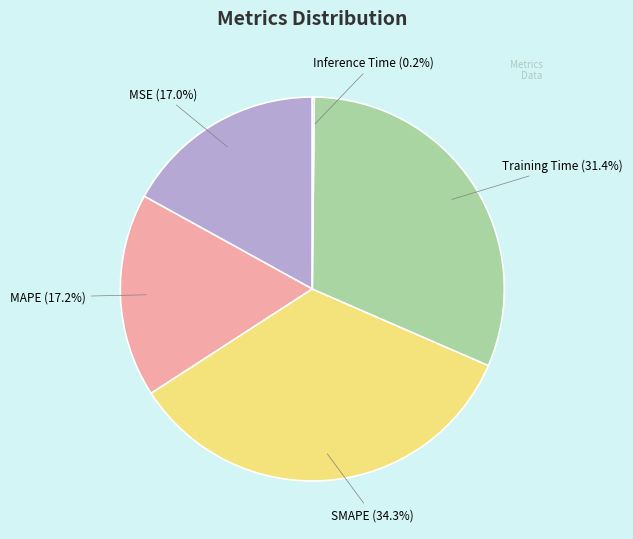

Is Training Time the majority of the pie?

No